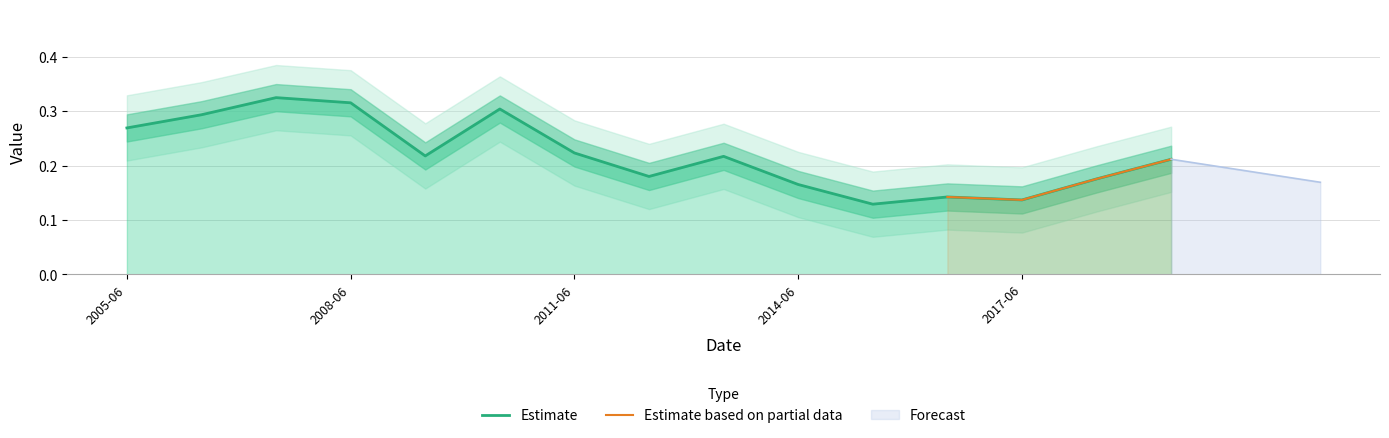

Is it true that Estimate equals 0.1 at 2014-06?

False